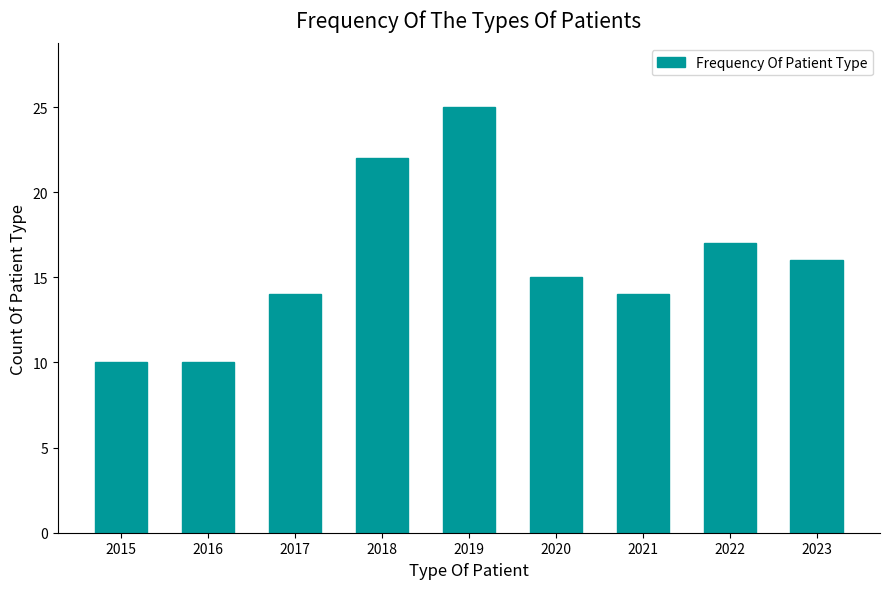

The chart shows a value of 17 at 2022. True or false?

True